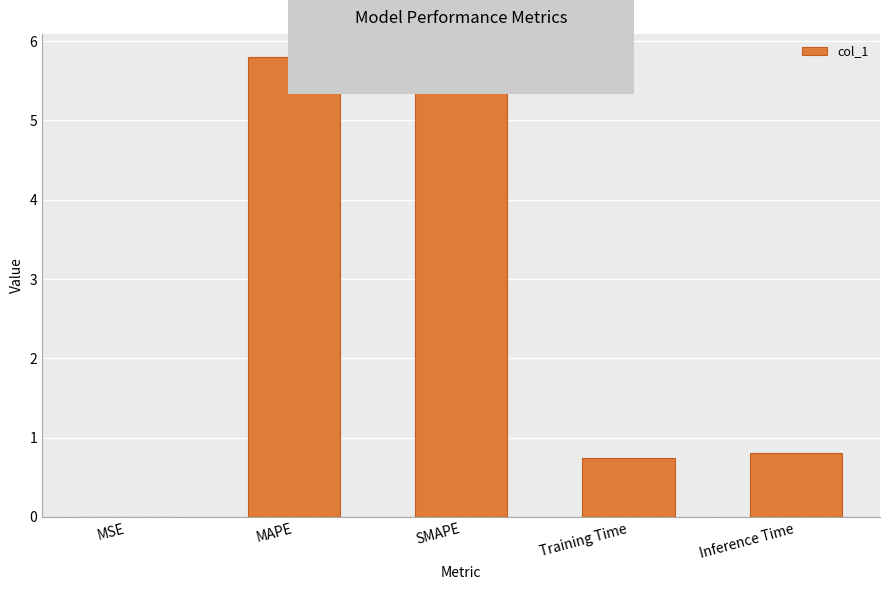

True or false: the data shows 0.3 at Inference Time.

False